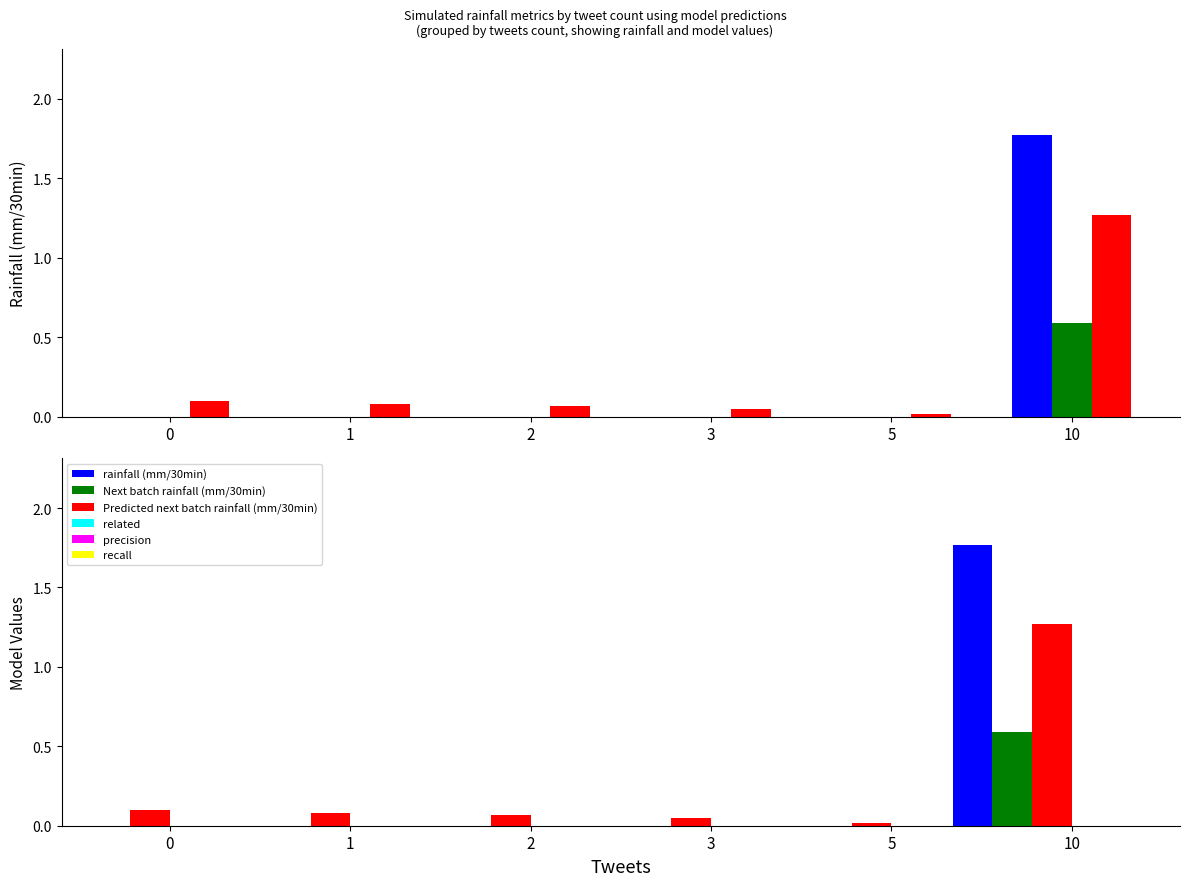

How many bars are there in total?

36